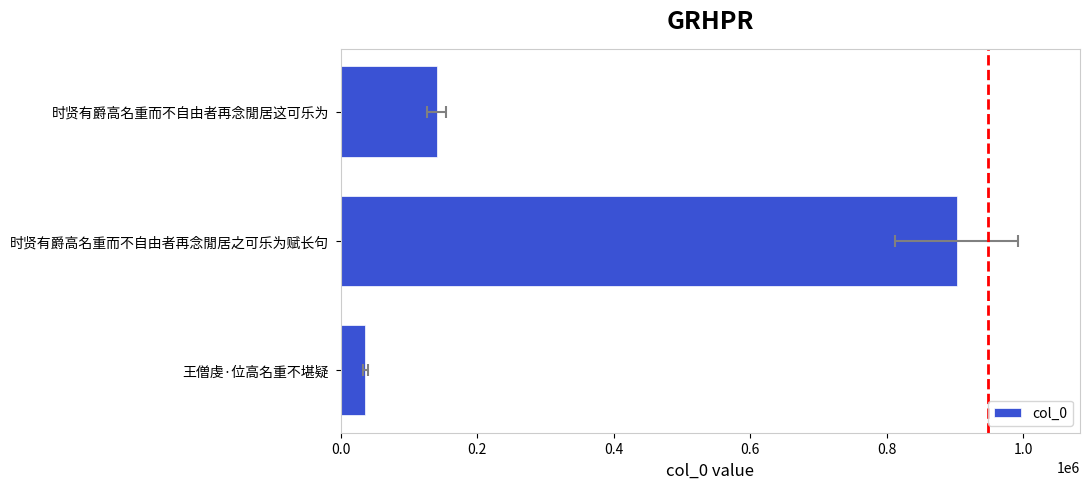

What is the value of the 2nd bar from the left?

902951